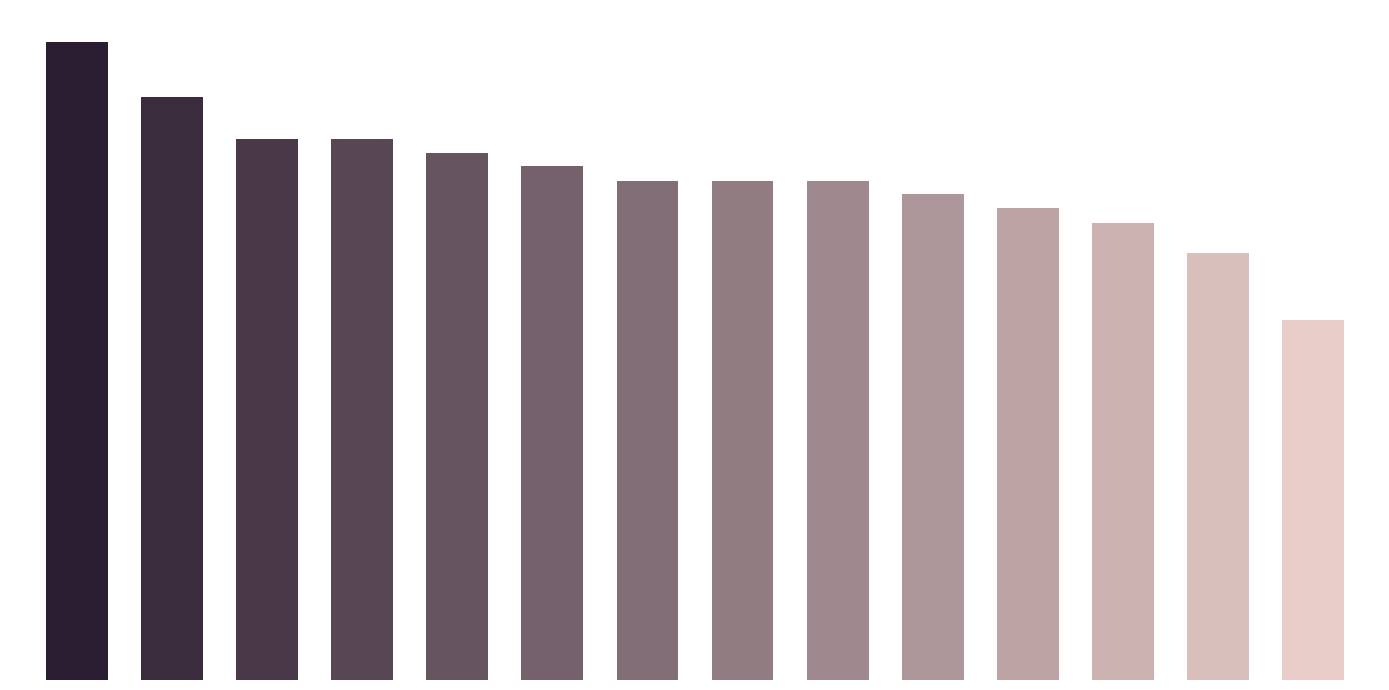

Reading left to right, list all the values displayed in this chart.

6.6	6.0	5.6	5.6	5.4	5.3	5.1	5.1	5.1	5.0	4.9	4.7	4.4	3.7